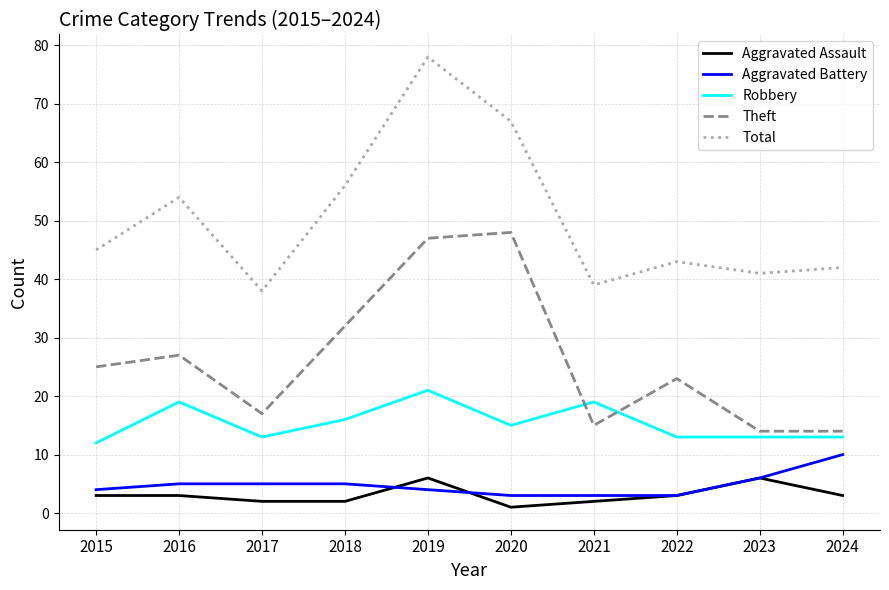

Is this an area chart (filled region under the line)?

No